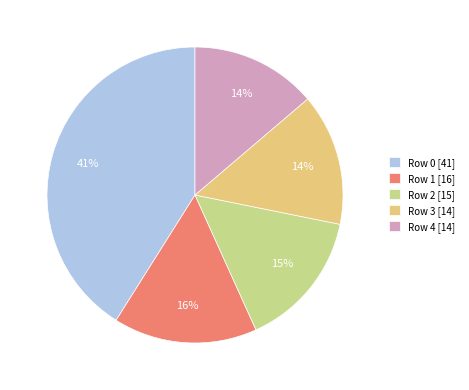

Does Row 2 [15] account for over 50% of the chart?

No